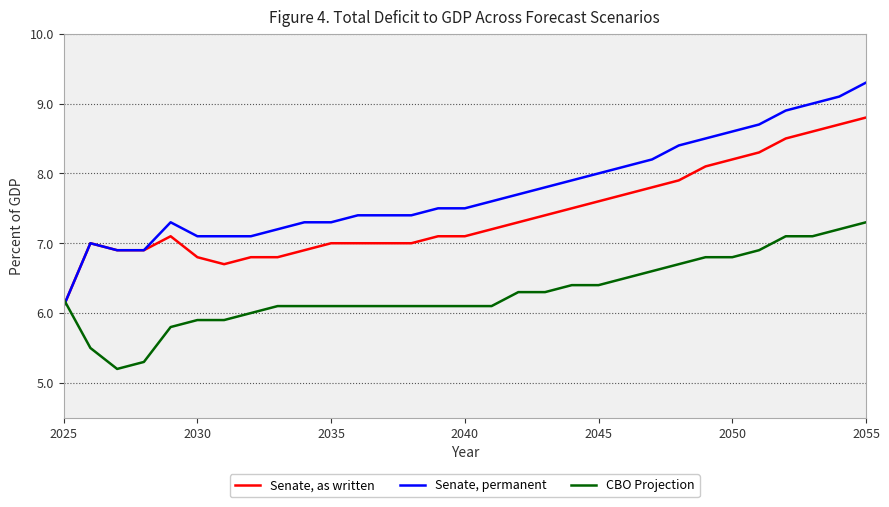

After their last crossing, which series has the higher values: CBO Projection or Senate, as written?

Senate, as written